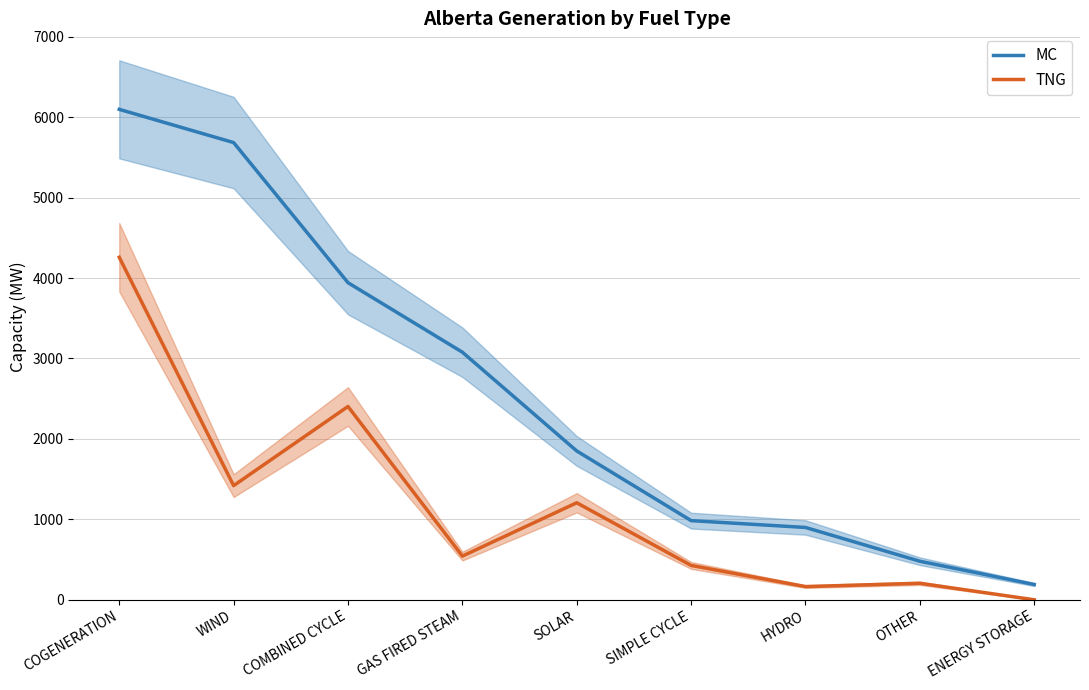

At which label is TNG closest to 2129?

COMBINED CYCLE